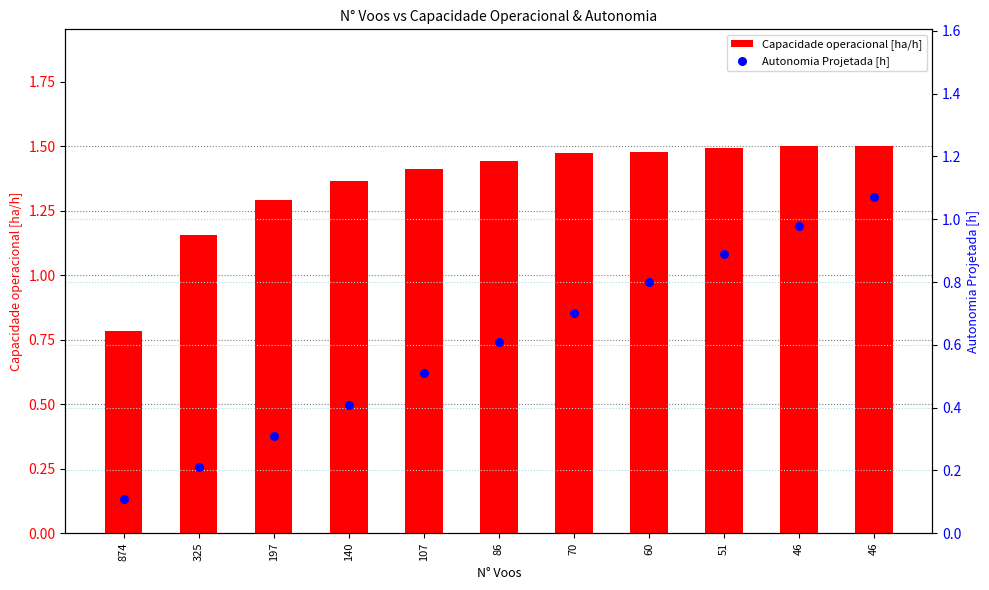

What is the total value across all series at 874?

0.9